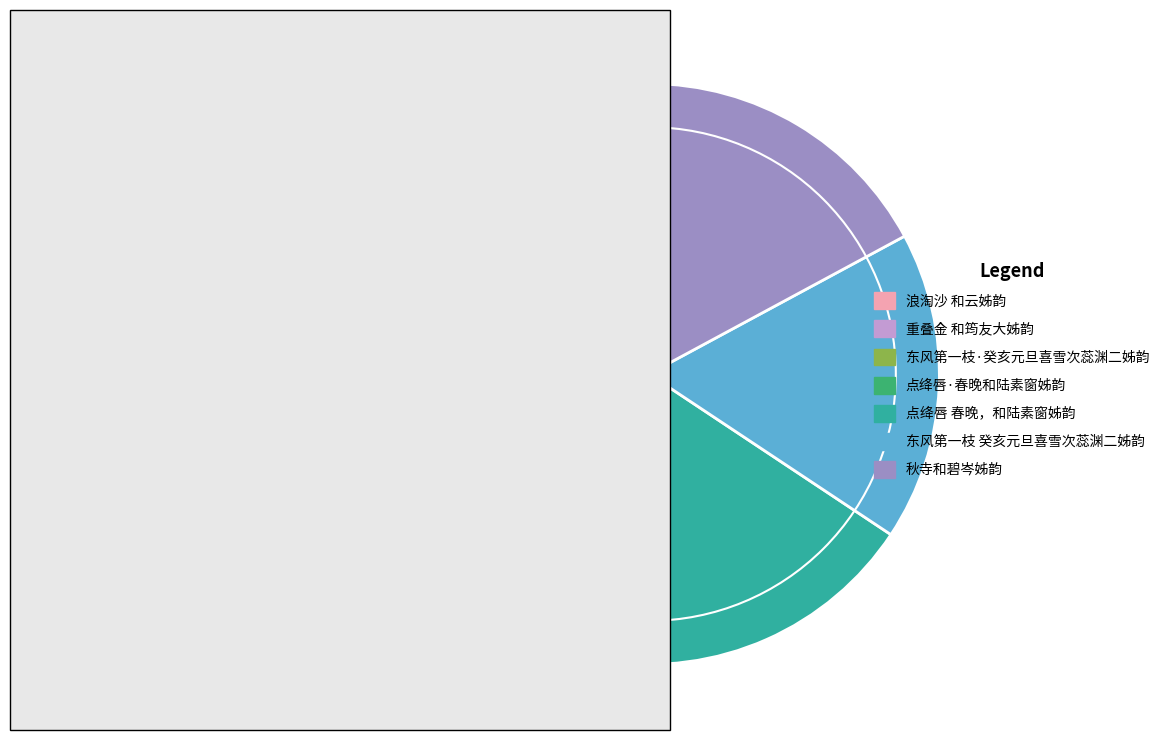

True or false: 点绛唇 春晚，和陆素窗姊韵 accounts for 10% of the total.

False